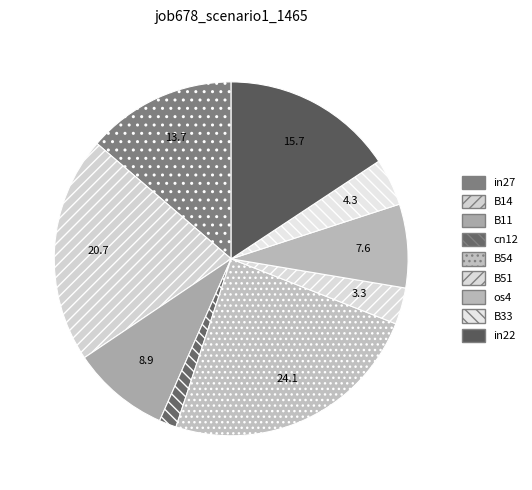

How much of the chart is everything except B33?

95.7%